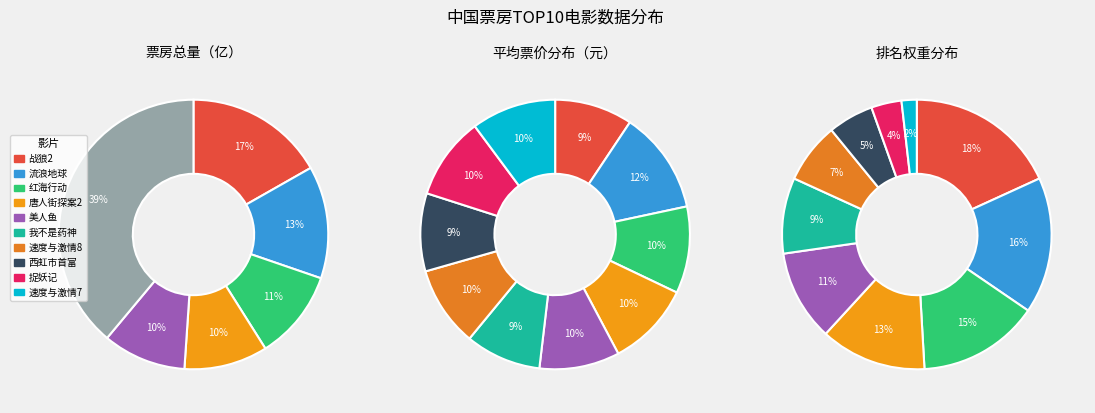

How many slices are in this pie chart?

10